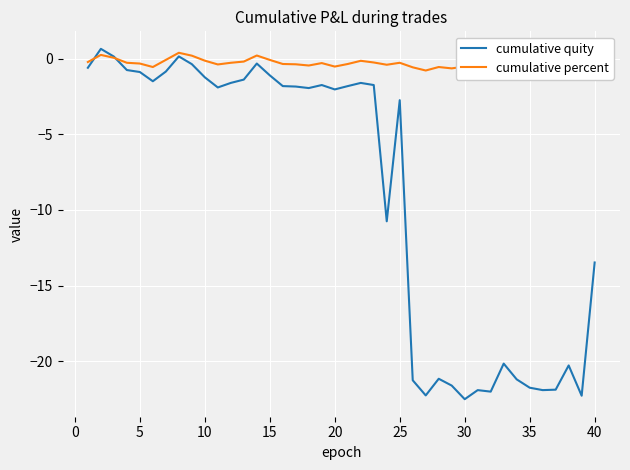

What is the maximum value for cumulative quity?

0.6